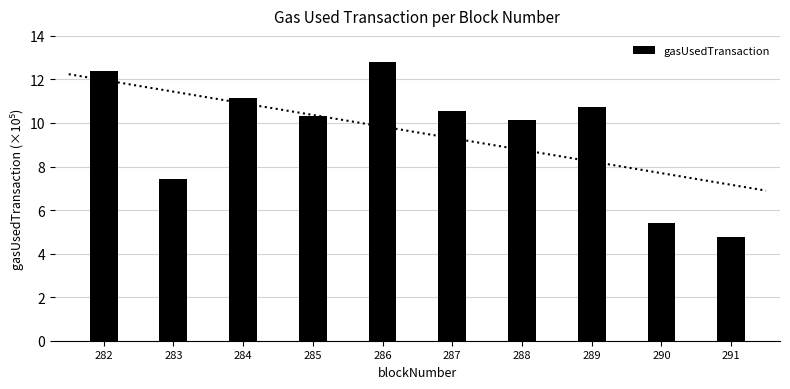

Where does the data first go above 10?

282